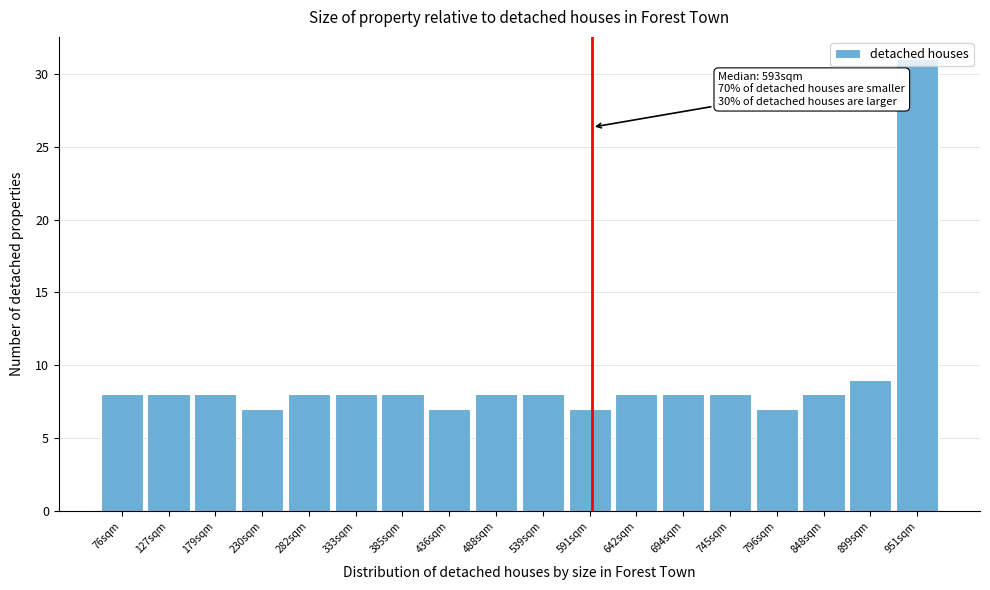

Which range on the x-axis has the tallest bar?

930 to 980